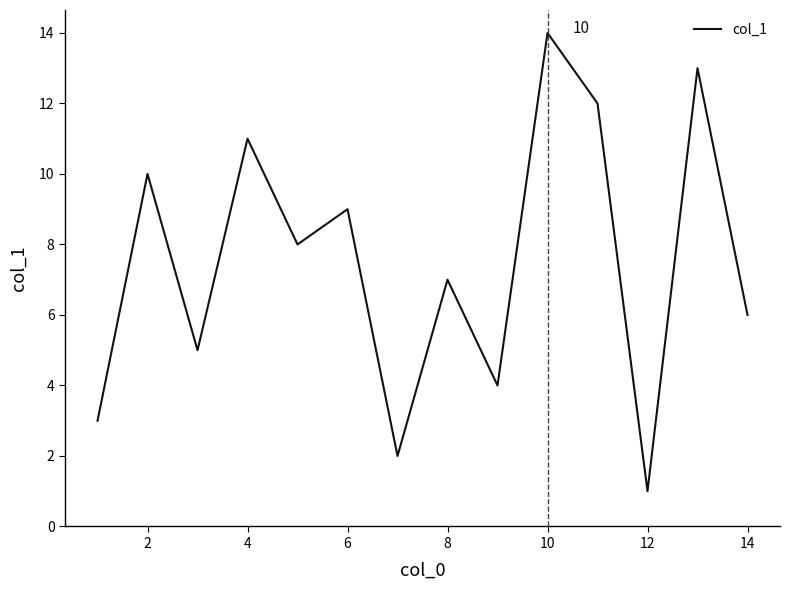

What is the greatest value displayed?

14